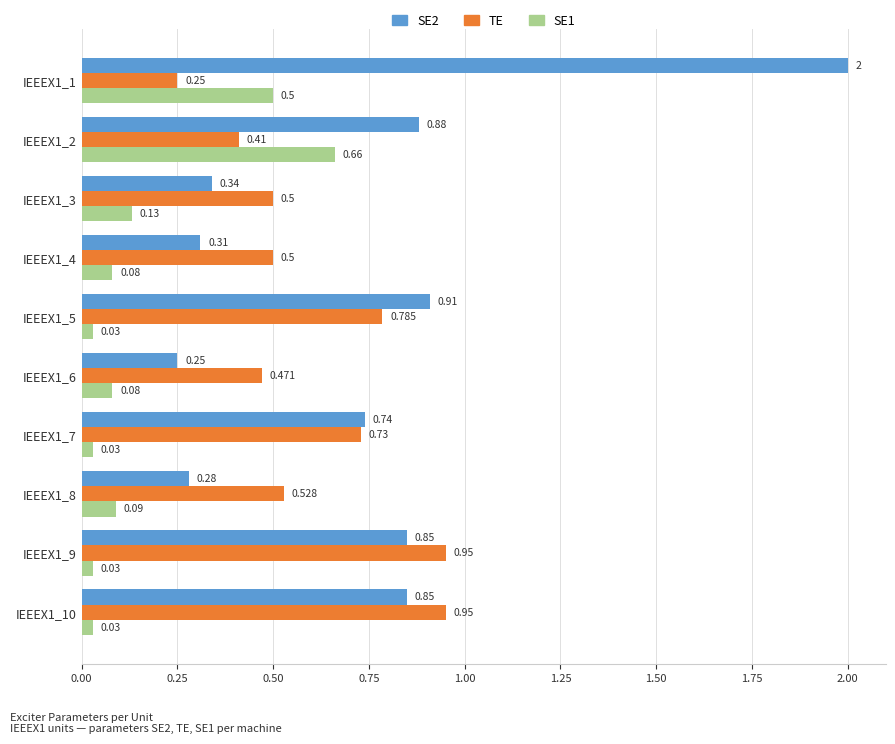

Is the value of SE2 at IEEEX1_10 greater than the value of TE at IEEEX1_2?

Yes